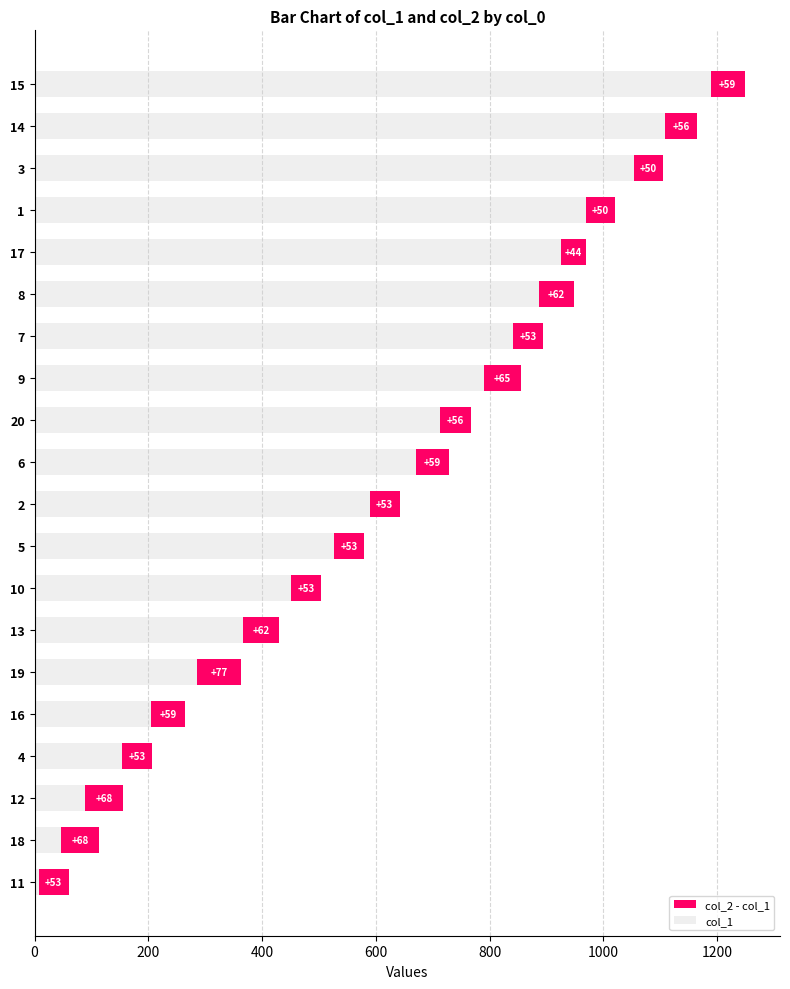

At which category is the sum across all series the highest?

15